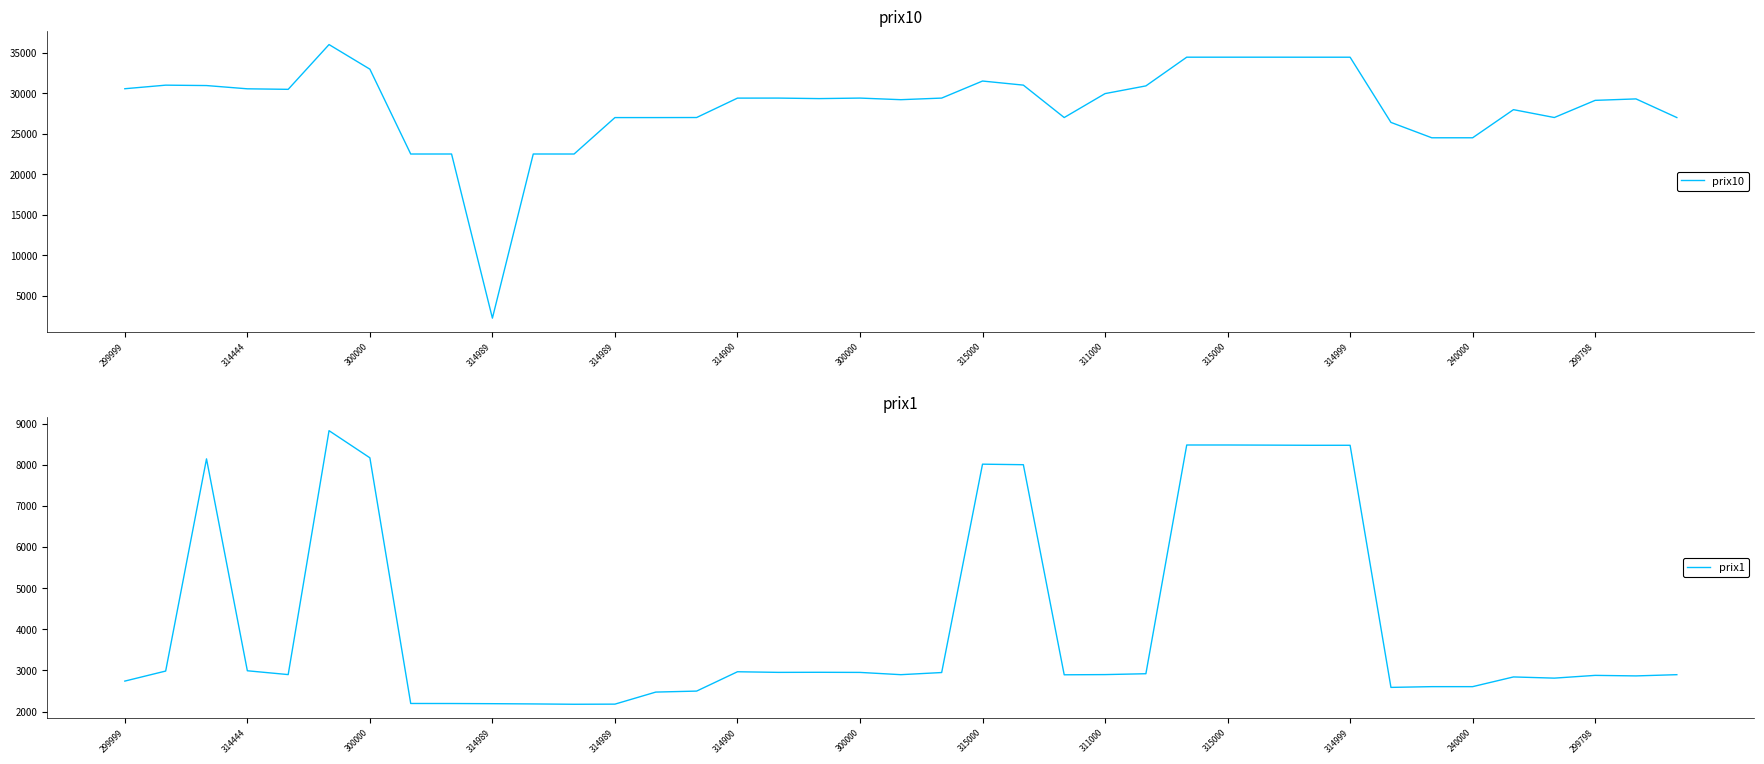

How many data points in prix1 are above 2899?

18